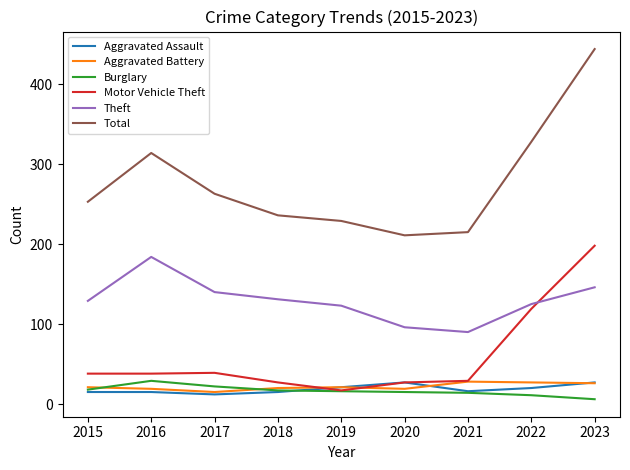

Count the number of data series in this chart.

6